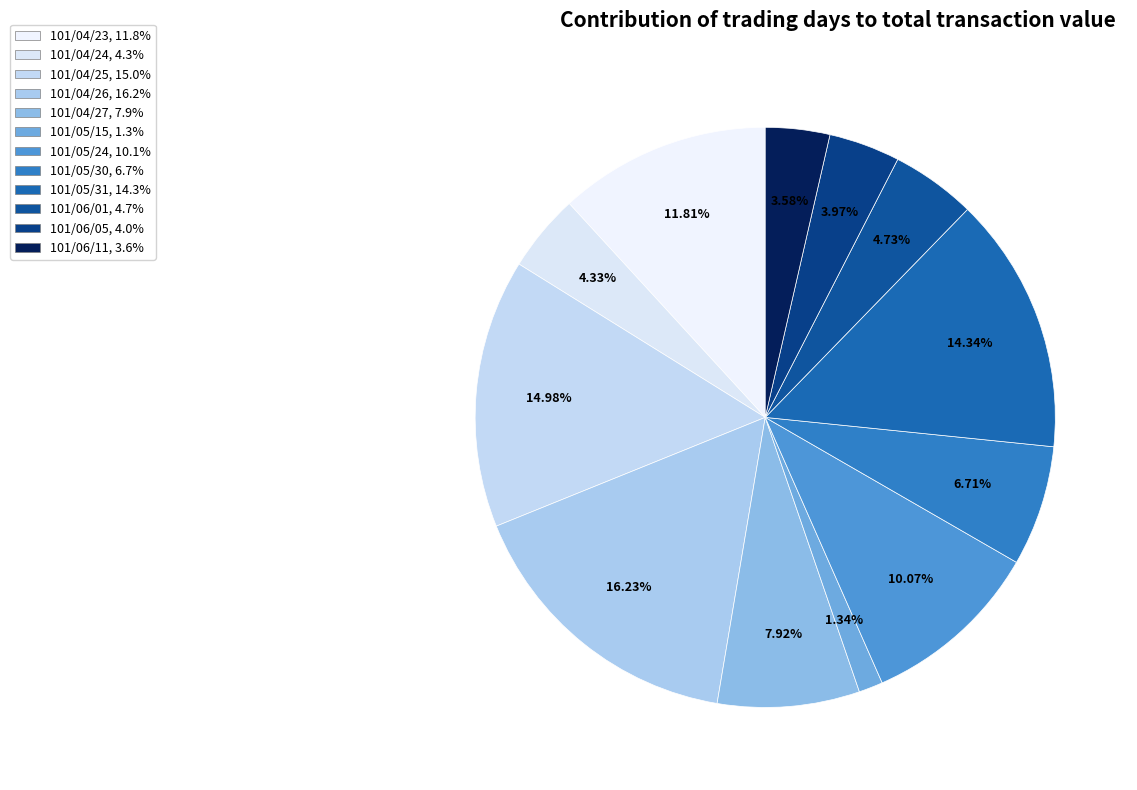

To the nearest percent, what is the difference between the 101/05/31 and 101/04/23 slice percentages?

3%